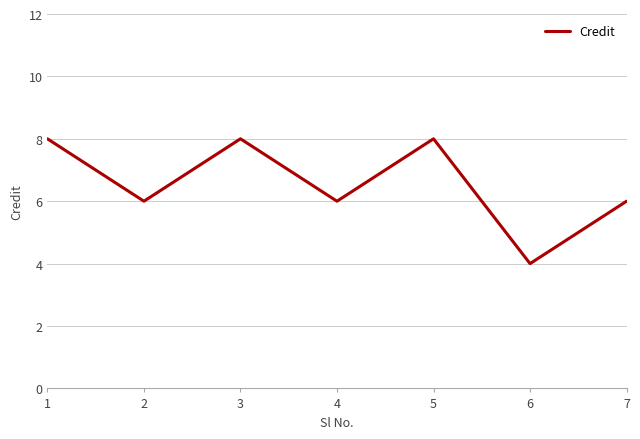

The value at 7 is 6. True or false?

True